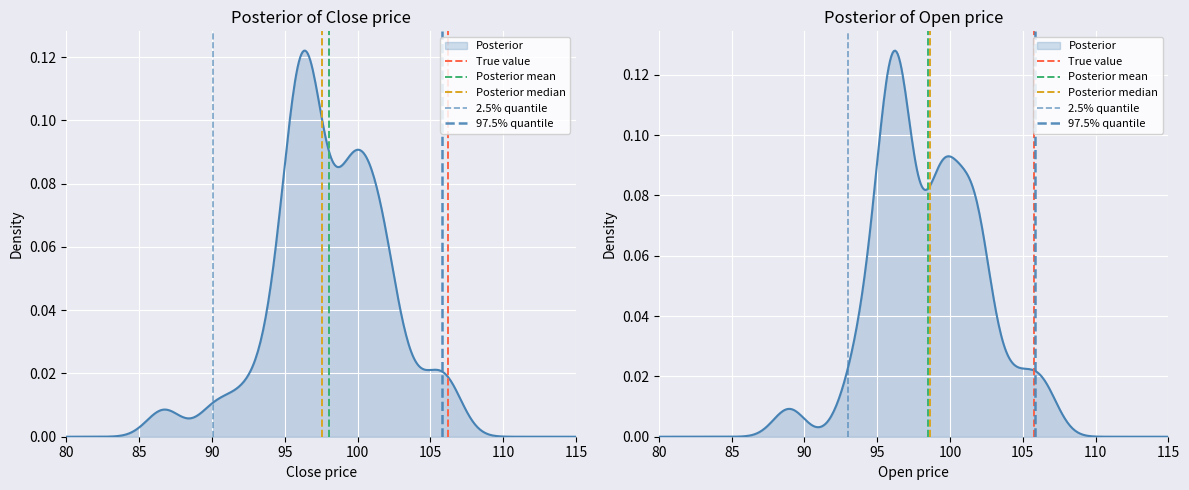

Count the number of categories in the chart.

2